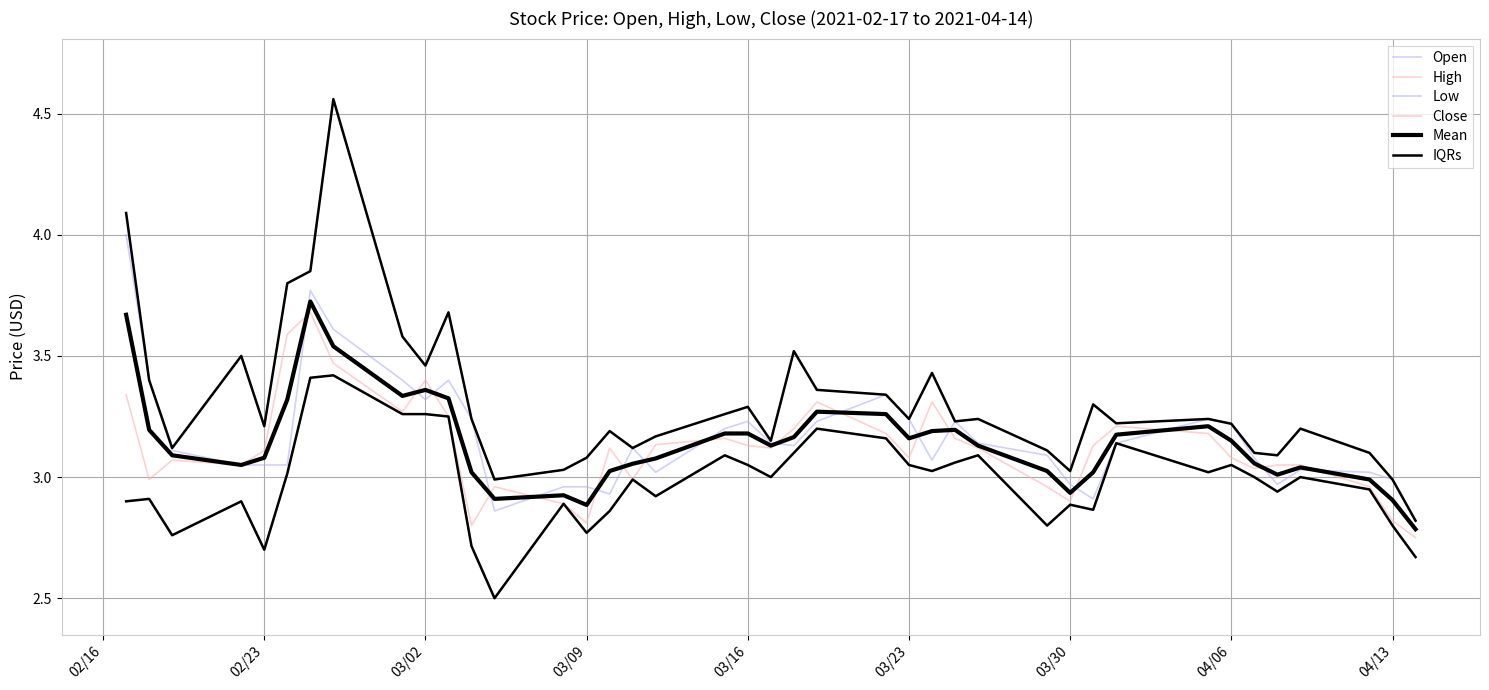

What is the average value of the Open series?

3.2